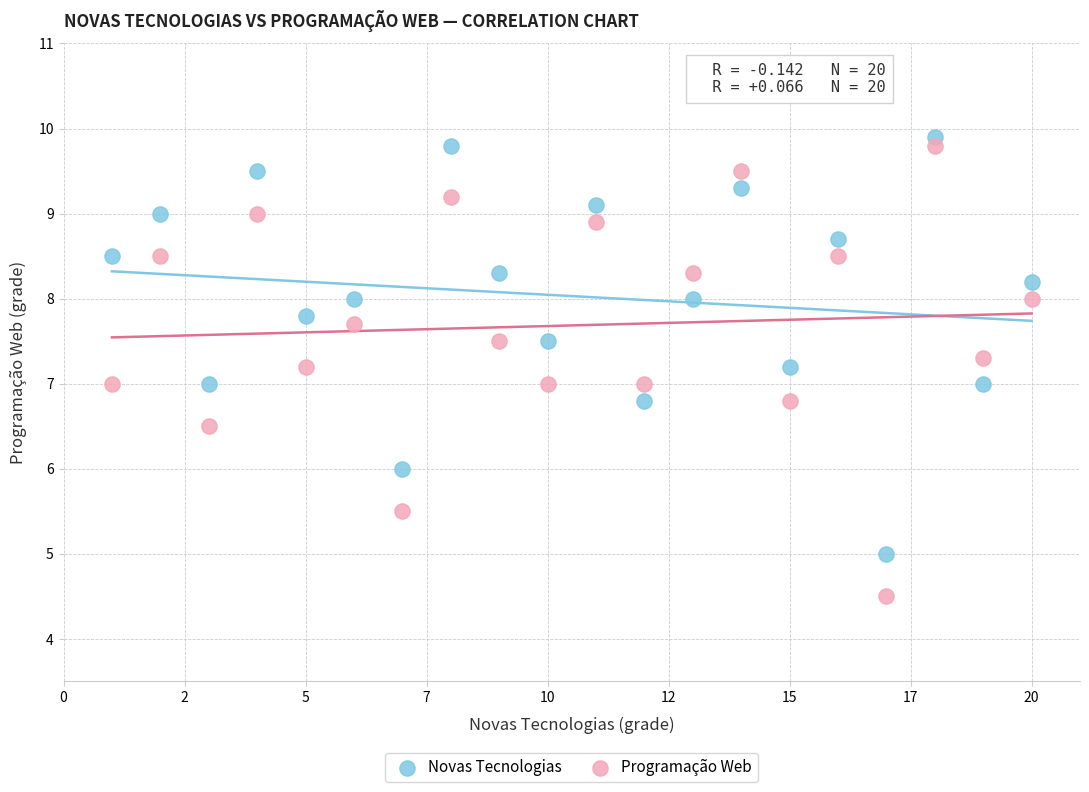

Across all data points, what is the range of X values (max minus min)?

19.0